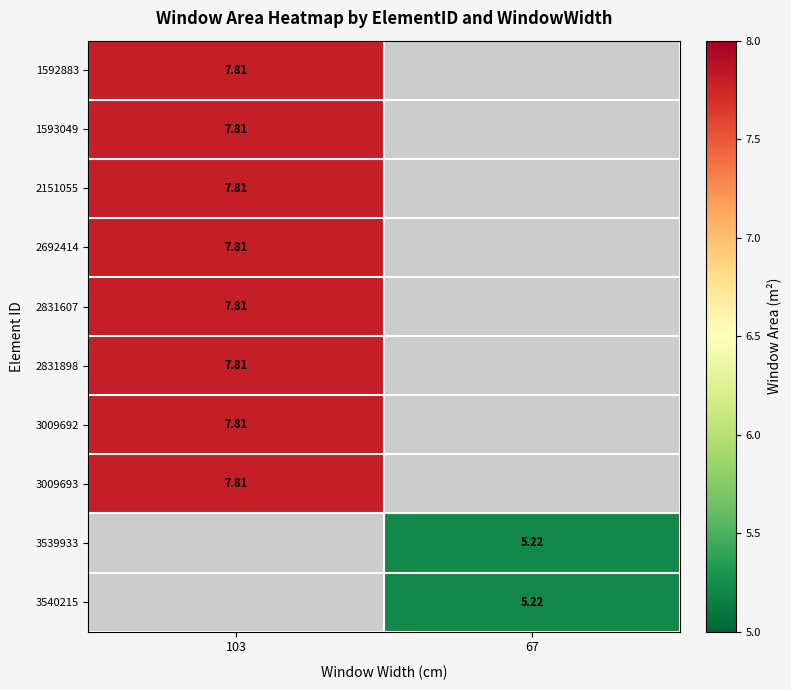

Is the value of 3539933 at 67 greater than the value of 2692414 at 67?

No